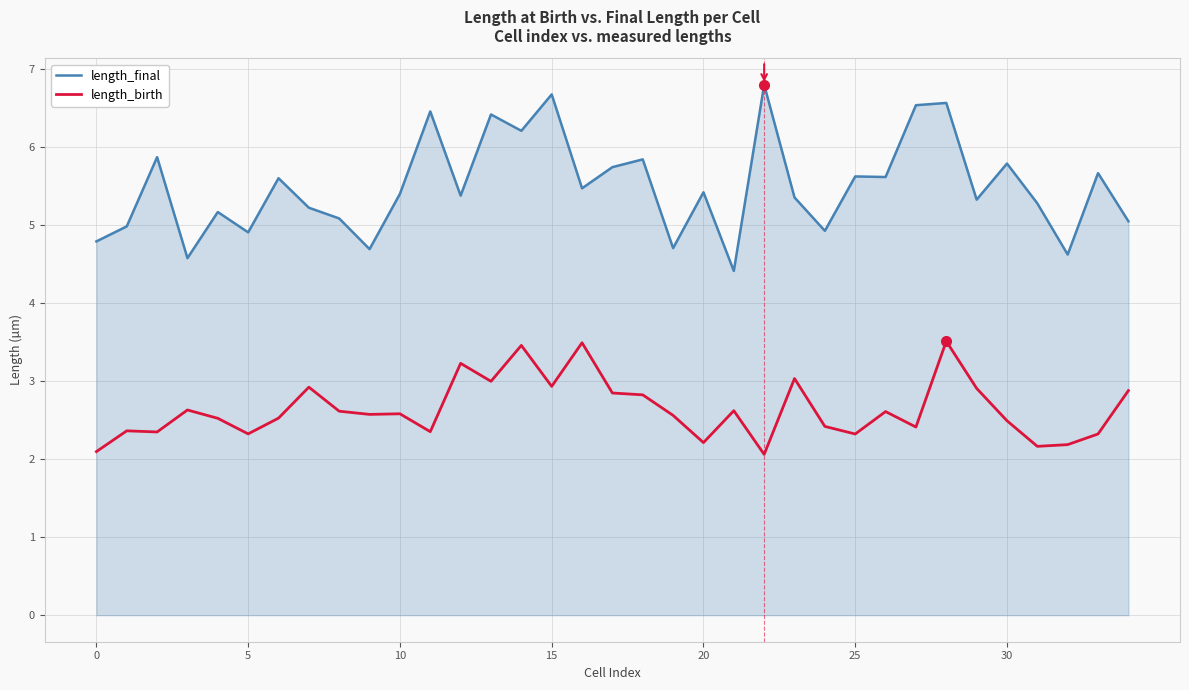

Which series has the widest spread of values?

length_final